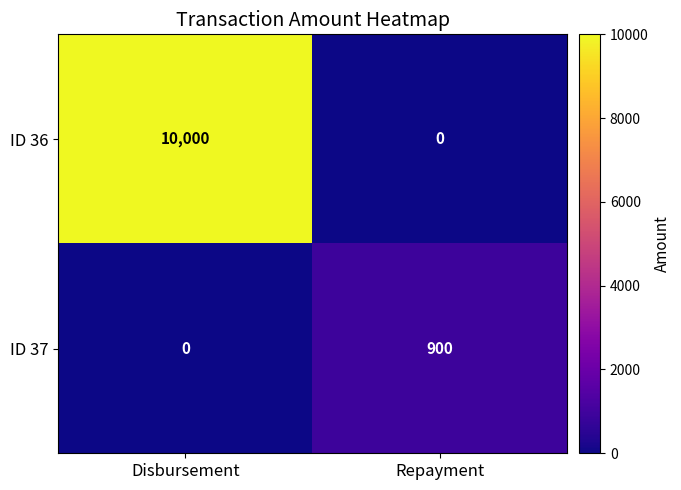

Which series changed the most between Disbursement and Repayment?

ID 36